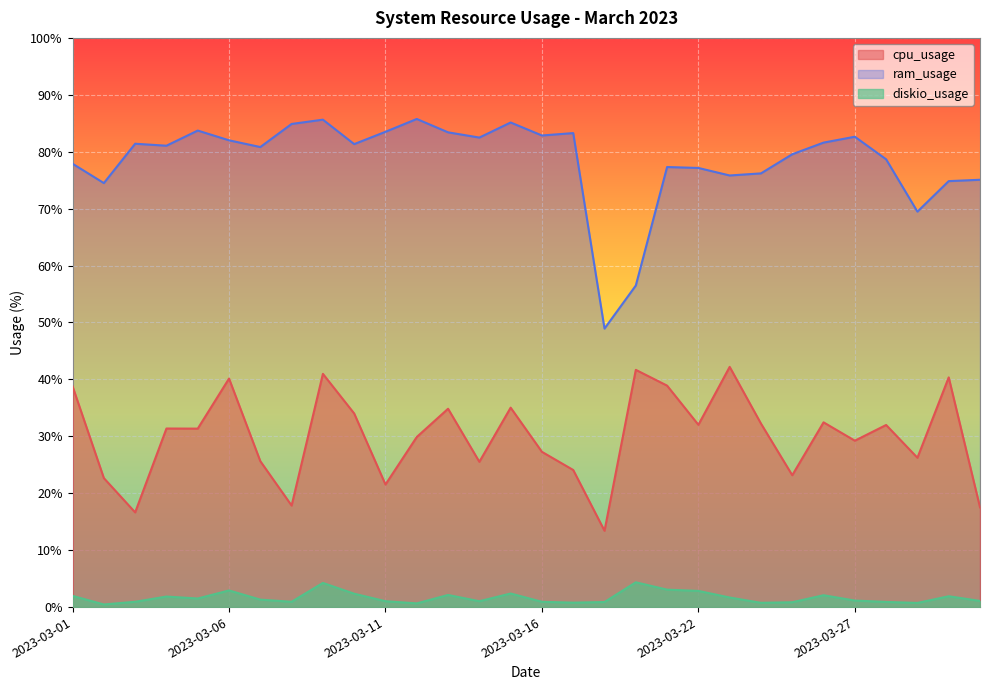

What is the difference between the maximum and minimum values in the ram_usage series?

36.8